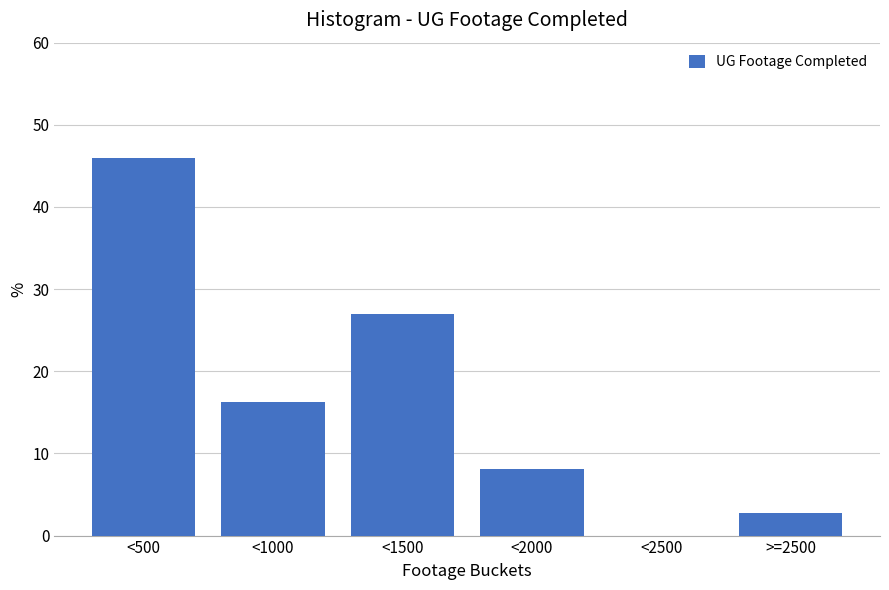

Reading left to right, transcribe all the data shown in this chart.

<500=45.9	<1000=16.2	<1500=27.0	<2000=8.1	<2500=0.0	>=2500=2.7